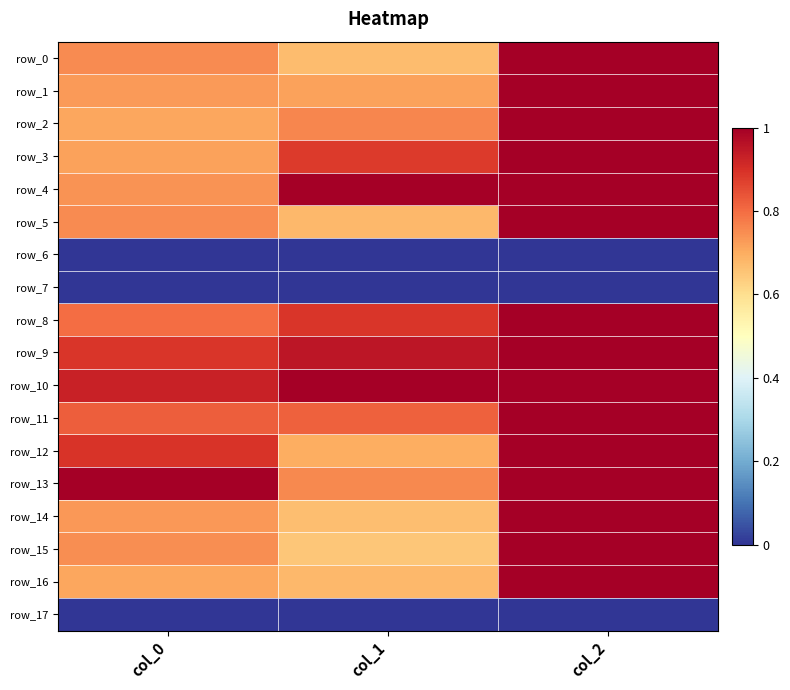

Rank the series at col_0 from highest to lowest value.

row_13, row_10, row_12, row_9, row_11, row_8, row_5, row_0, row_15, row_4, row_14, row_1, row_3, row_2, row_16, row_6, row_7, row_17